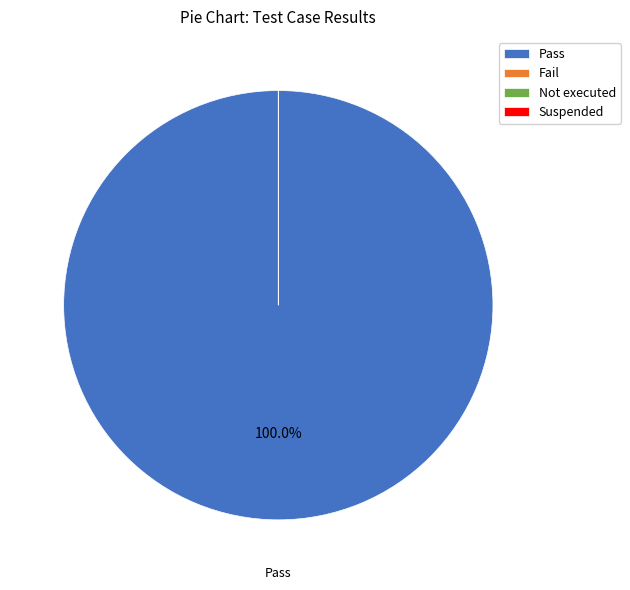

Is Pass the majority of the pie?

Yes